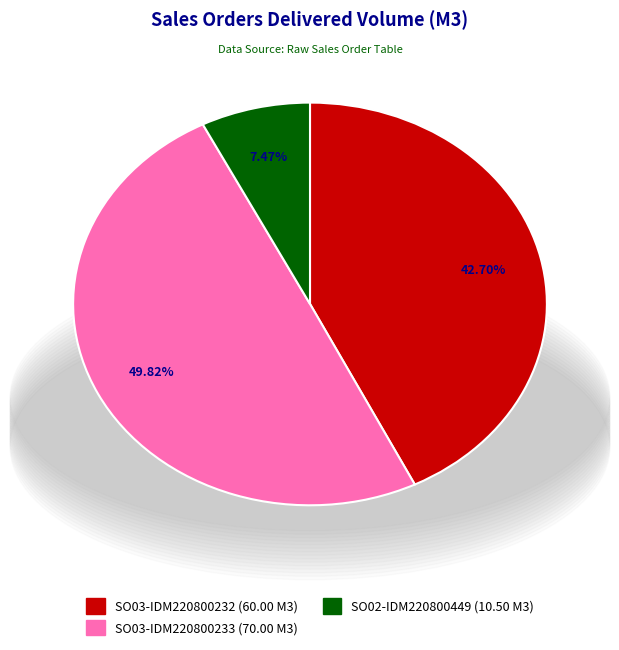

Which category has the smallest portion of the pie?

SO02-IDM220800449